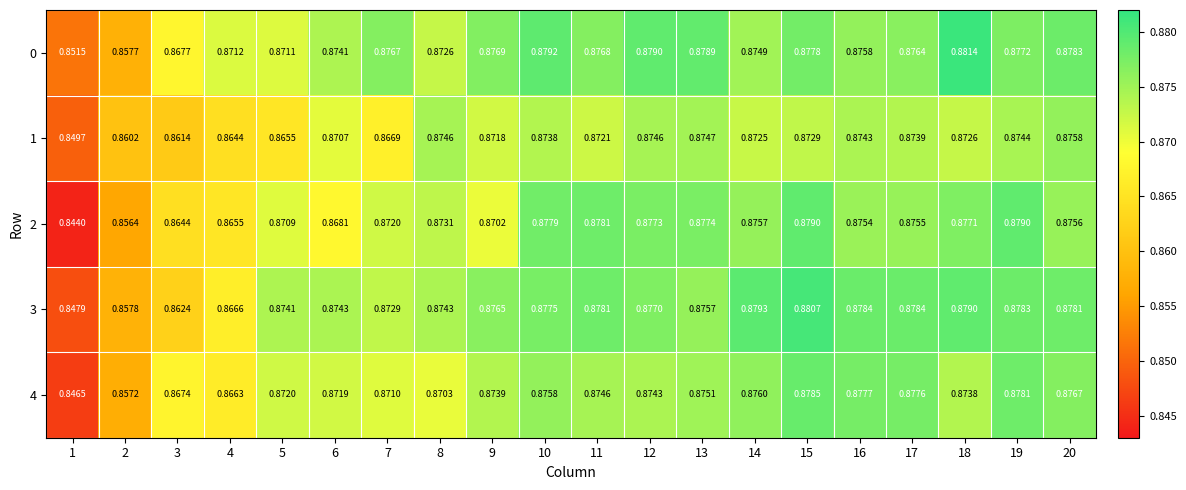

Is the value of 2 at 13 greater than the value of 0 at 10?

No